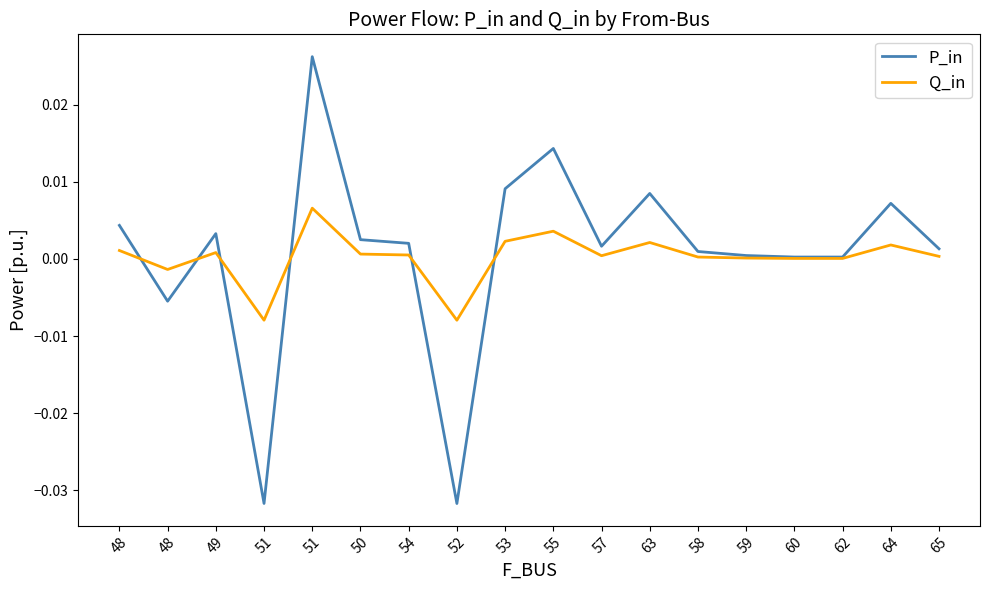

What is the difference between the maximum and minimum values in the P_in series?

0.1